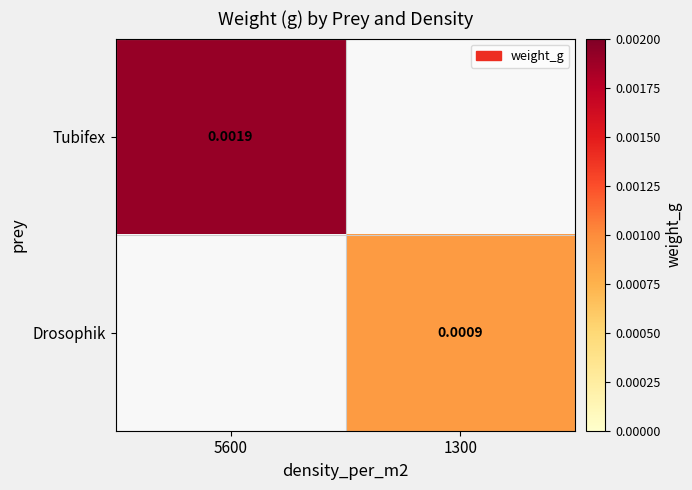

List the series in order of their overall mean, highest first.

Tubifex, Drosophik